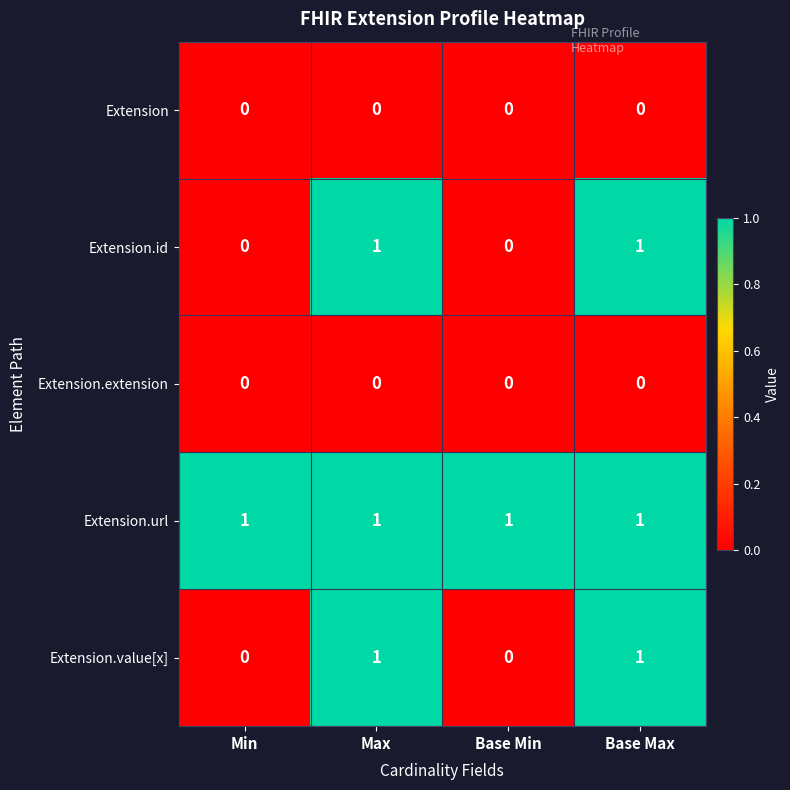

Which series has the largest total across all categories?

Extension.url